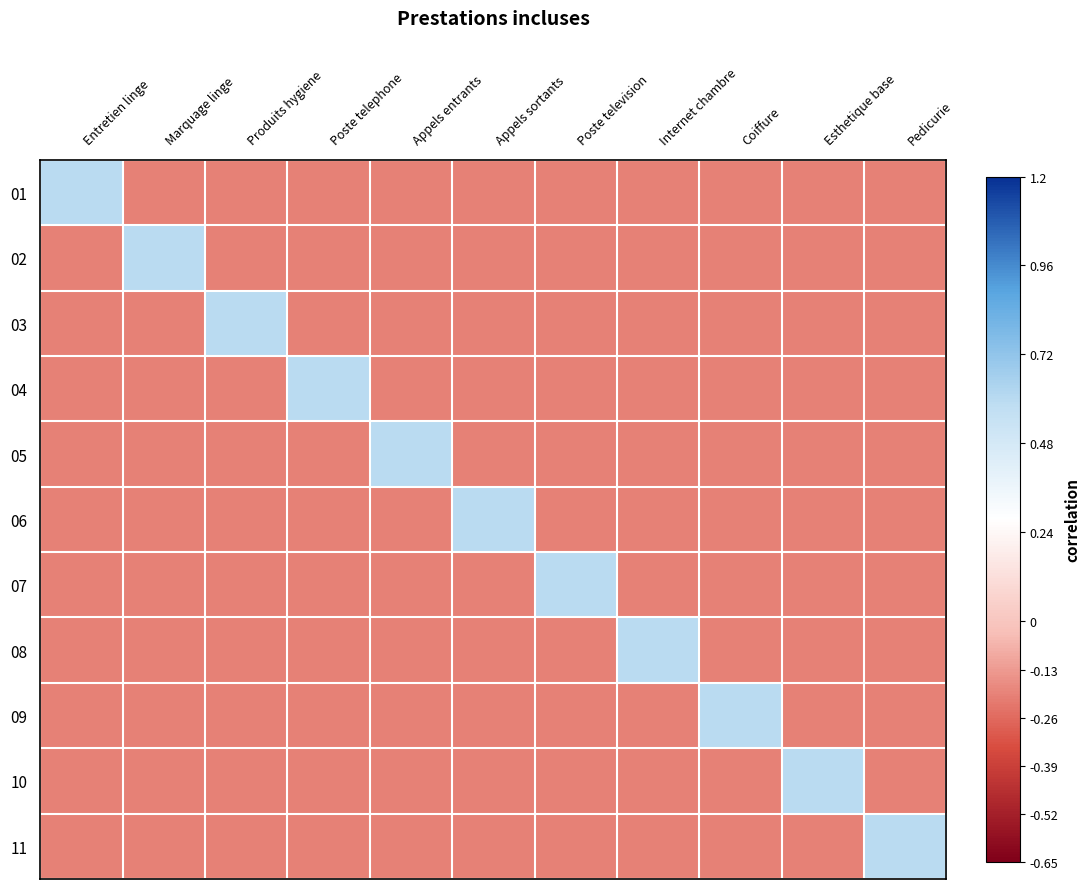

What is the difference between the highest and lowest values at Coiffure?

0.8